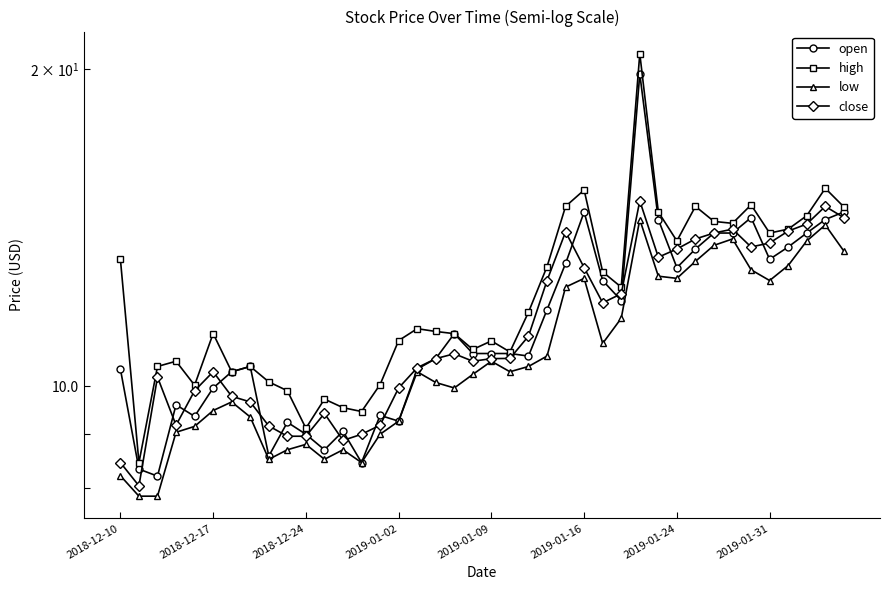

What is the value of the low point at the 3rd from the left?

7.9